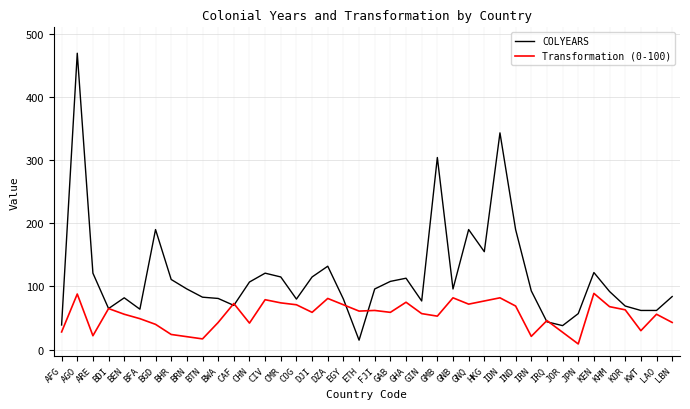

What is the greatest value displayed?

469